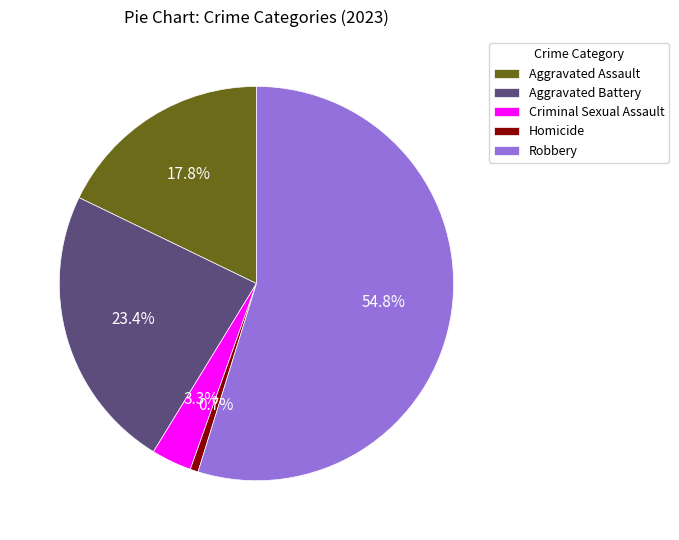

What percentage is the Criminal Sexual Assault slice, to the nearest percent?

3%